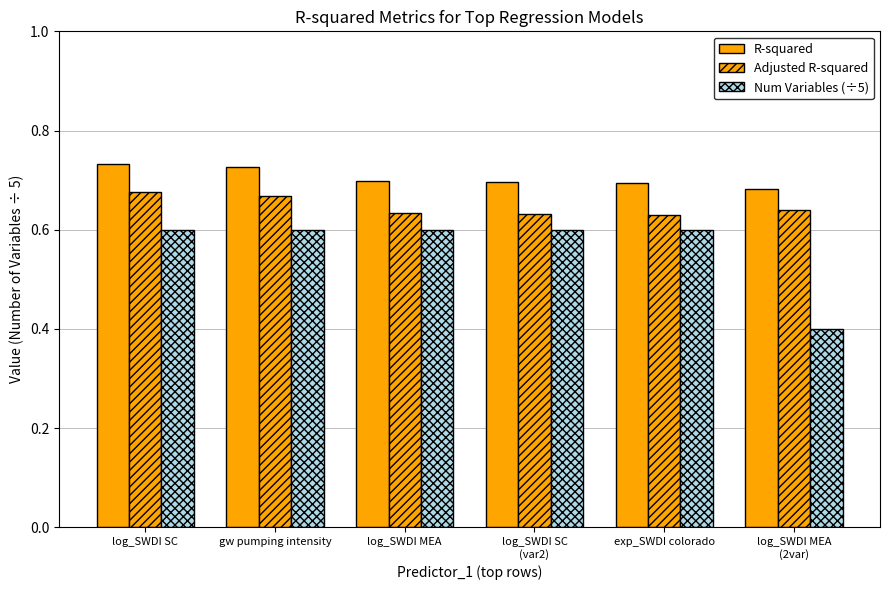

How many bars are there in each group?

3